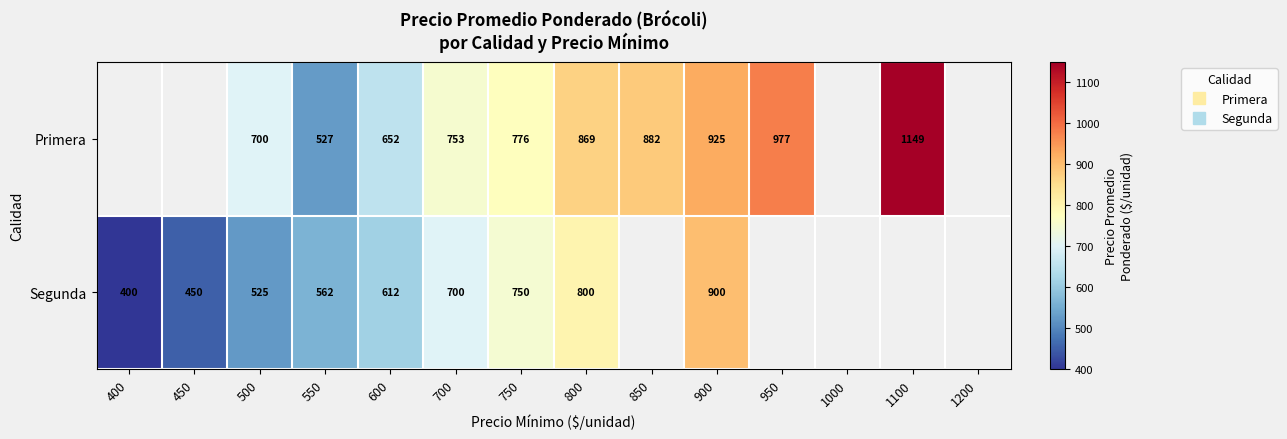

What is the approximate value of Primera at 700?

753.0